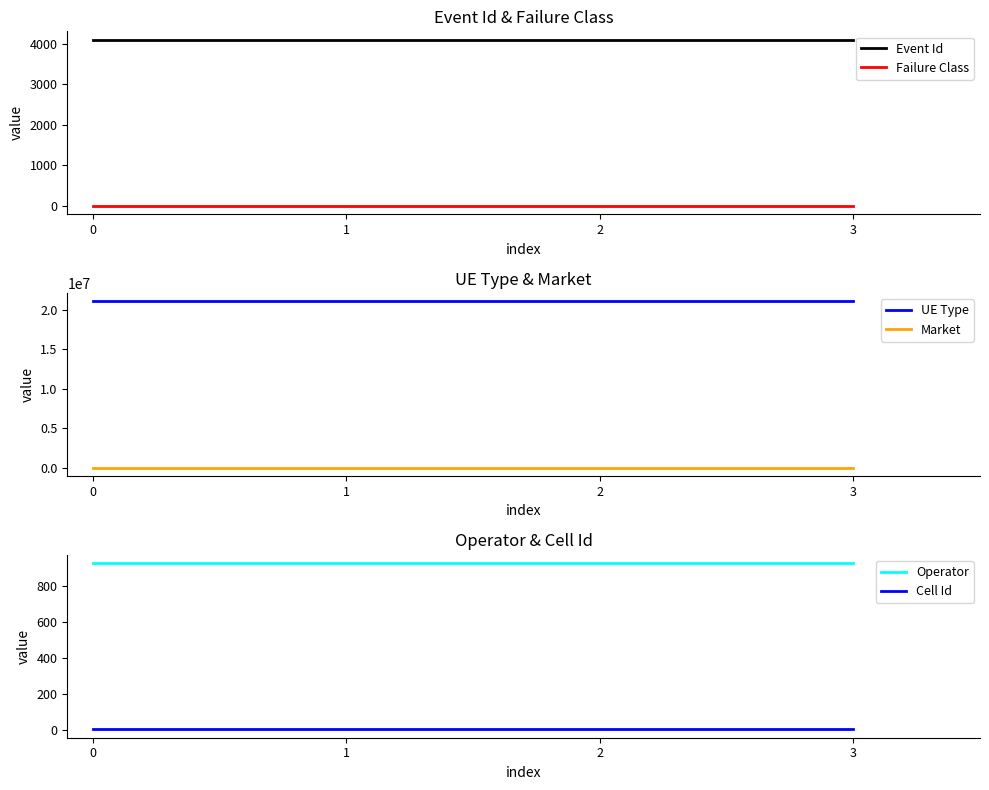

Reading right to left, transcribe all the data shown in this chart.

Event Id: 4098	4098	4098	4098
Failure Class: 1	1	1	1
UE Type: 21060800	21060800	21060800	21060800
Market: 344	344	344	344
Operator: 930	930	930	930
Cell Id: 4	4	4	4